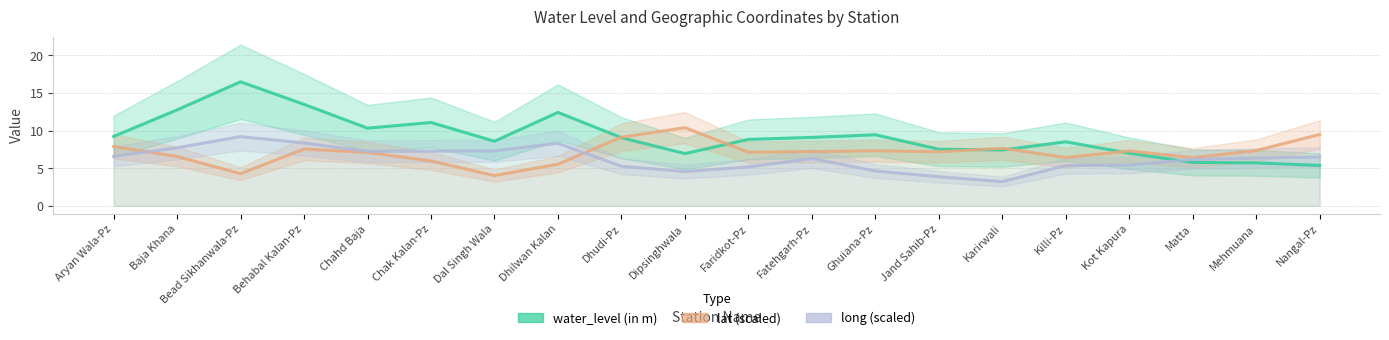

What is the label of the 4th point from the left?

Behabal Kalan-Pz